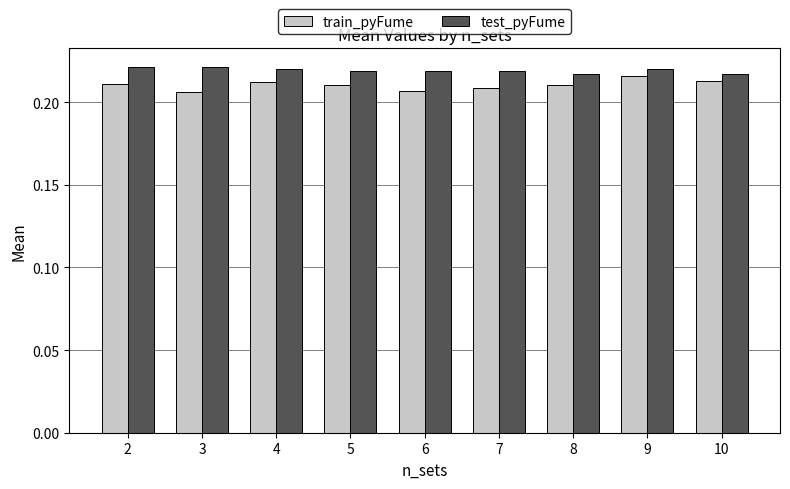

Count the test_pyFume values in the range 0 to 1.

9